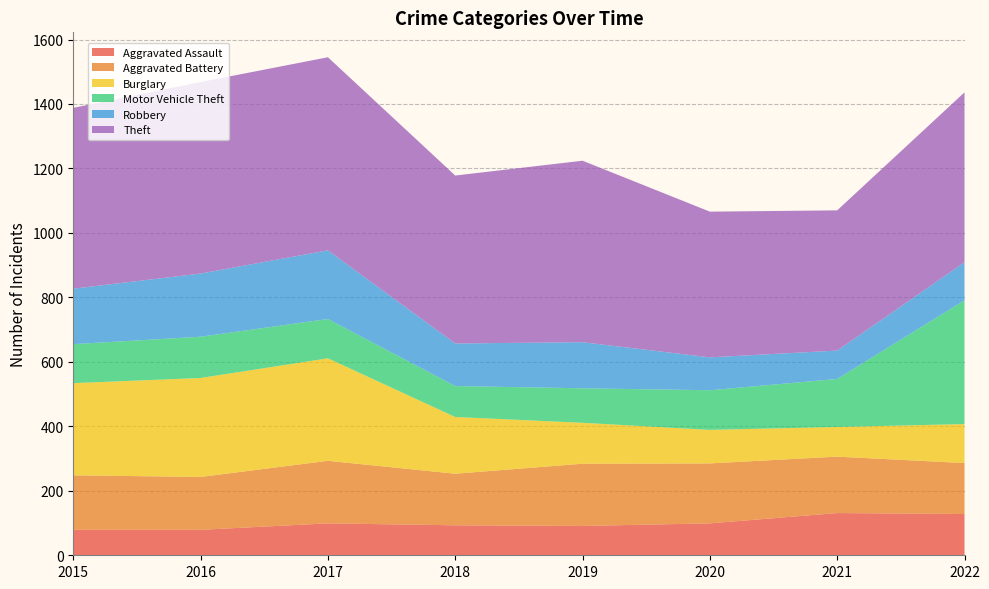

Reading left to right, list all the values displayed in this chart.

Aggravated Assault: 2015=79	2016=79	2017=99	2018=93	2019=91	2020=99	2021=131	2022=128
Aggravated Battery: 2015=169	2016=164	2017=194	2018=160	2019=193	2020=186	2021=175	2022=158
Burglary: 2015=286	2016=307	2017=318	2018=176	2019=127	2020=104	2021=92	2022=121
Motor Vehicle Theft: 2015=121	2016=128	2017=122	2018=96	2019=107	2020=123	2021=149	2022=384
Robbery: 2015=172	2016=196	2017=213	2018=132	2019=143	2020=102	2021=88	2022=118
Theft: 2015=561	2016=594	2017=599	2018=521	2019=563	2020=452	2021=435	2022=527